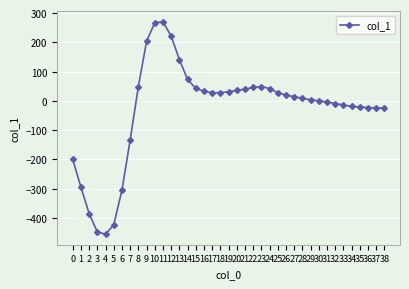

At which label does the data first exceed 14?

8